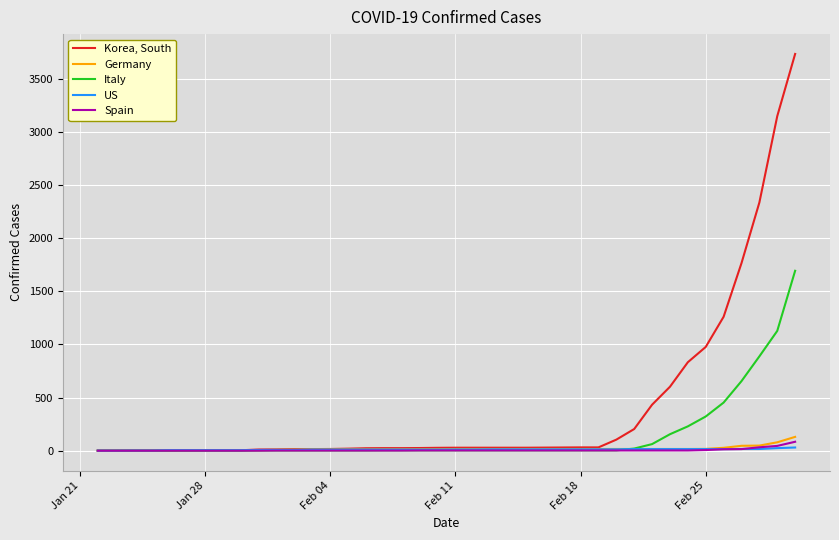

Which series has the largest range (max minus min)?

Korea, South